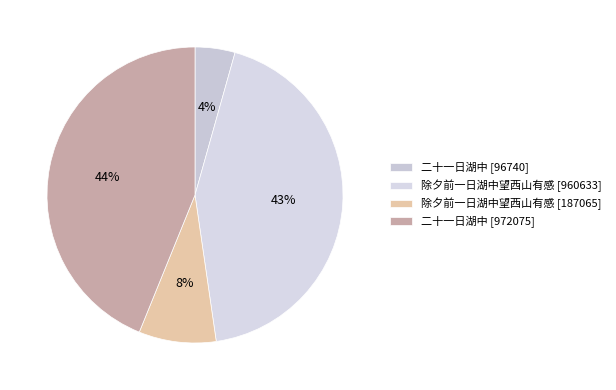

Is there a majority slice in this chart?

No